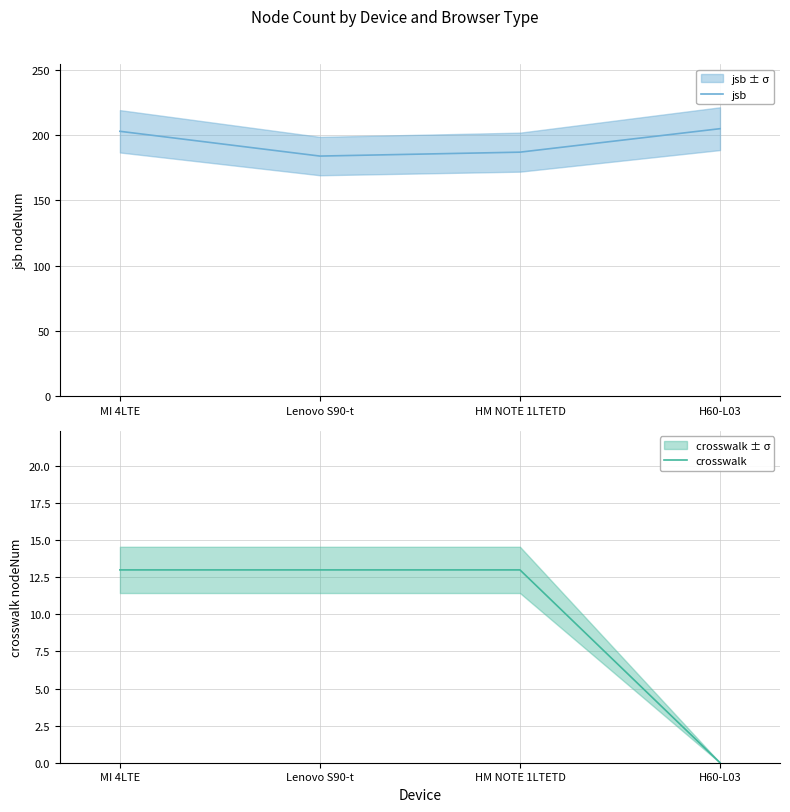

Count the number of categories in the chart.

4